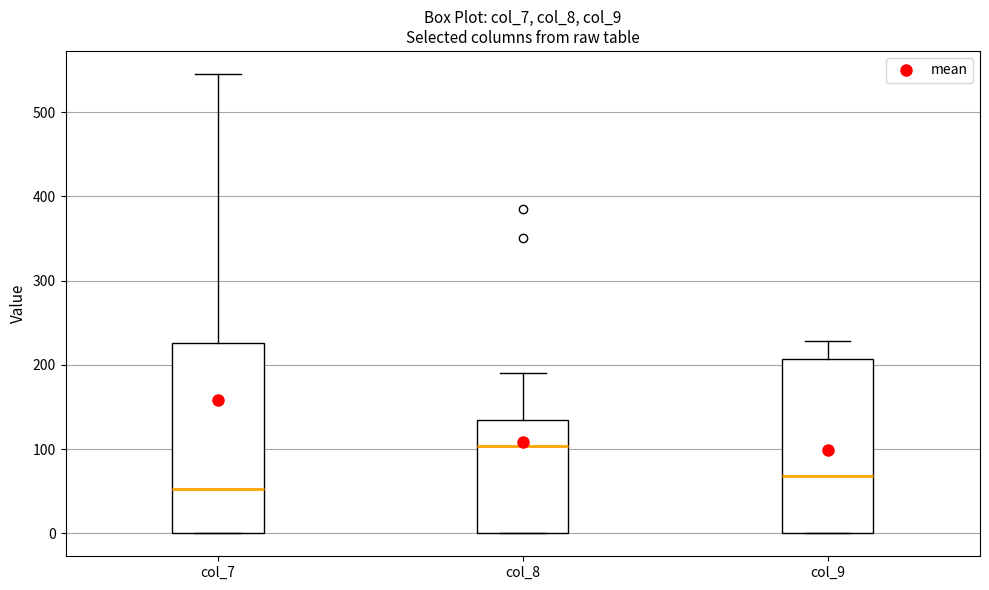

Where is the upper edge of the box for col_8 on the y-axis? The values are not printed on the chart, so give them approximately, as read against the axis.

130